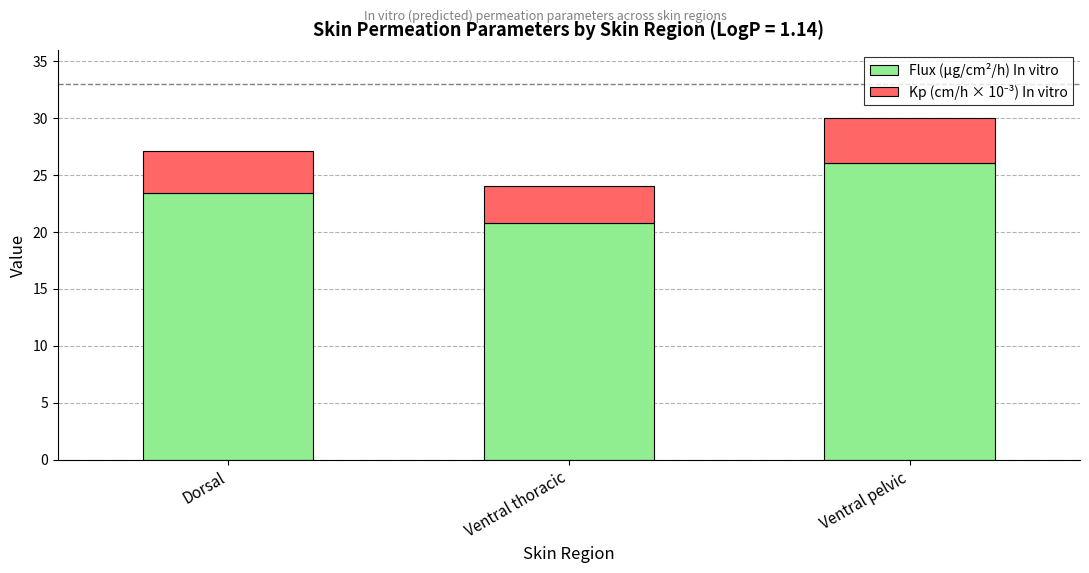

Is it true that Flux (μg/cm²/h) In vitro equals 39.2 at Dorsal?

False